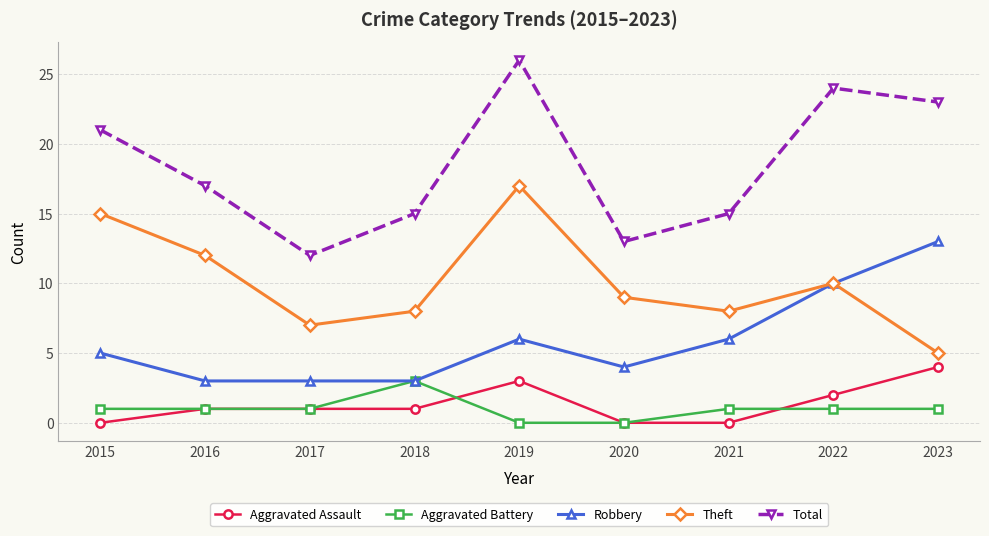

What are all the series names shown in the legend?

Aggravated Assault, Aggravated Battery, Robbery, Theft, Total